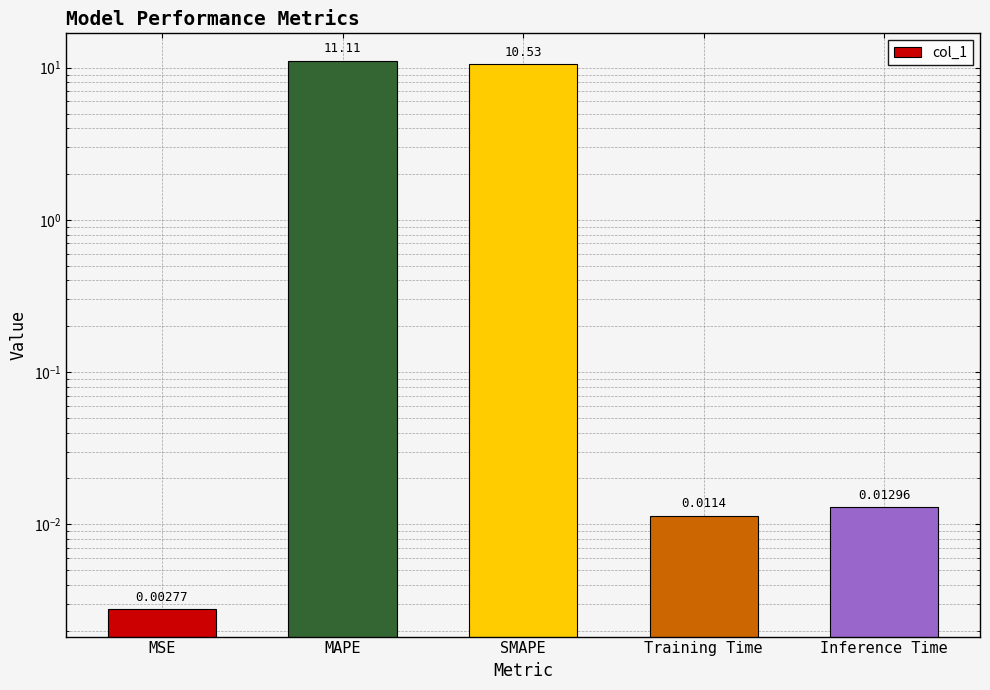

Is it true that the value at MAPE is 17.7?

False